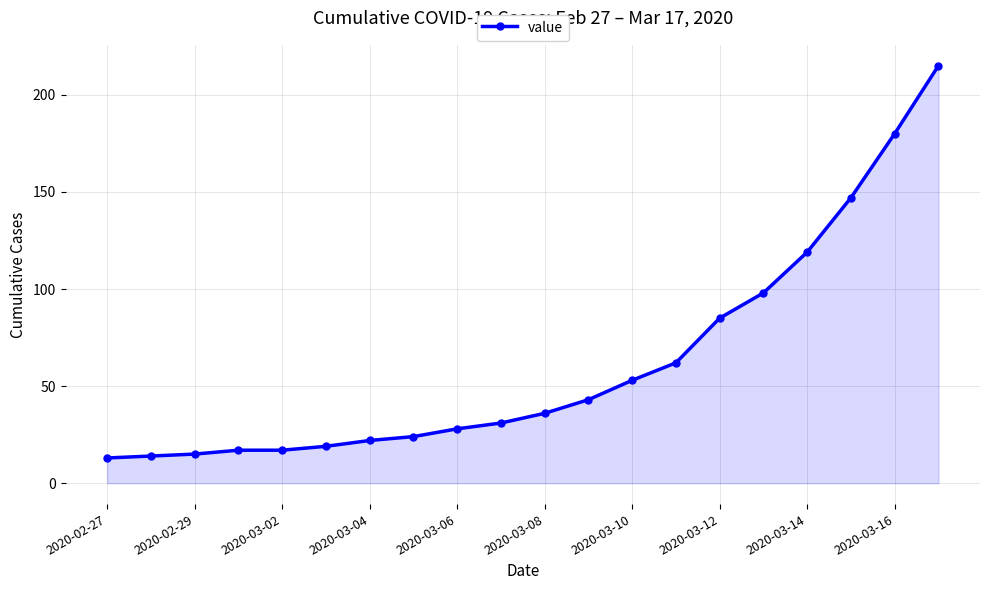

True or false: the data has more than 2 interior local peaks.

False